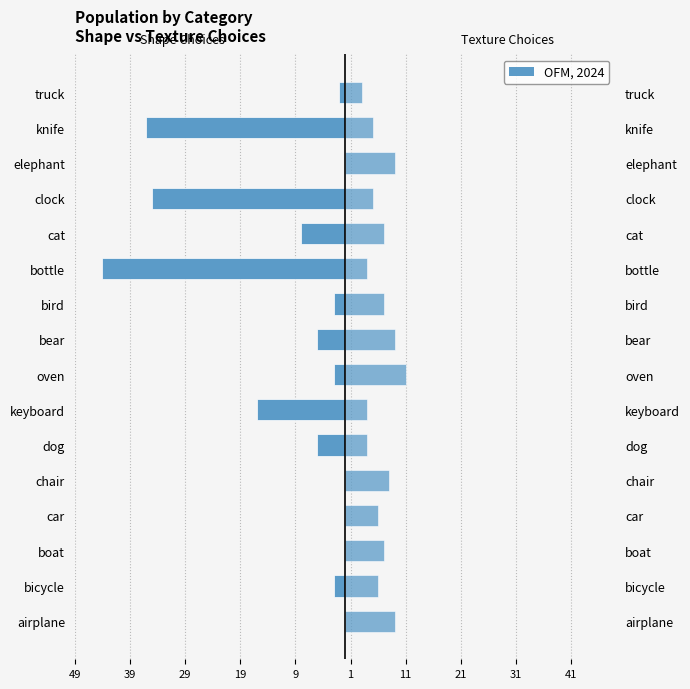

How many data points does each series have?

16